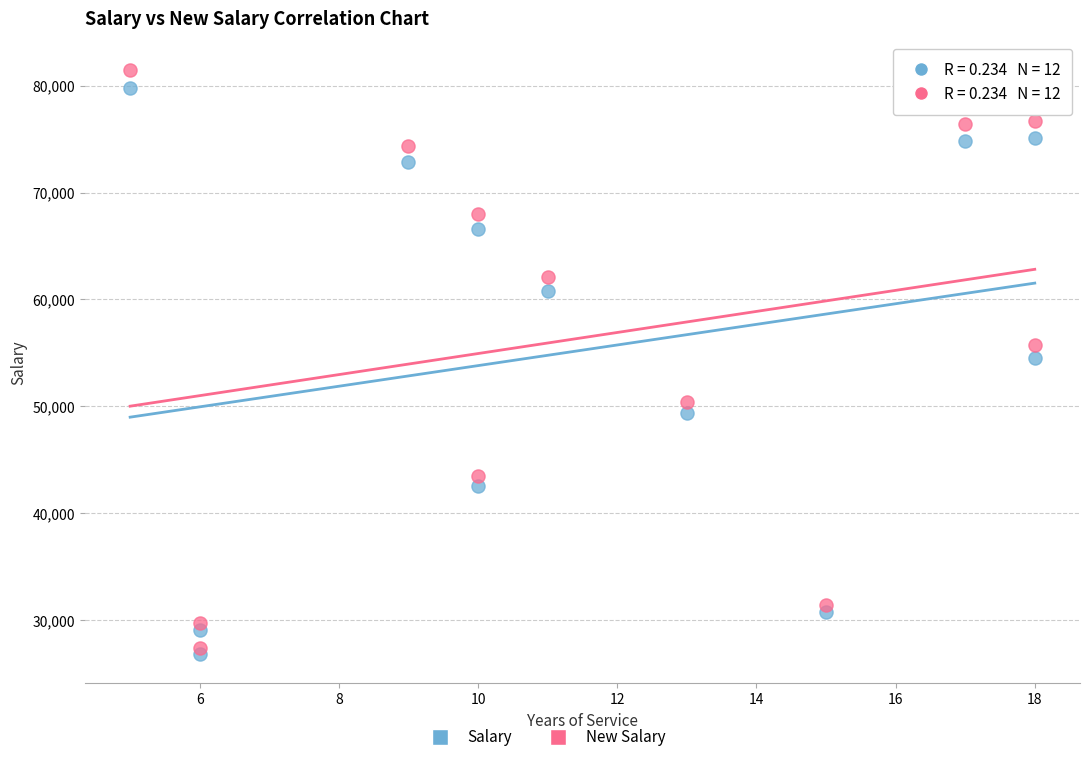

In the Salary series, what Y value is closest to 53277?

54550.0